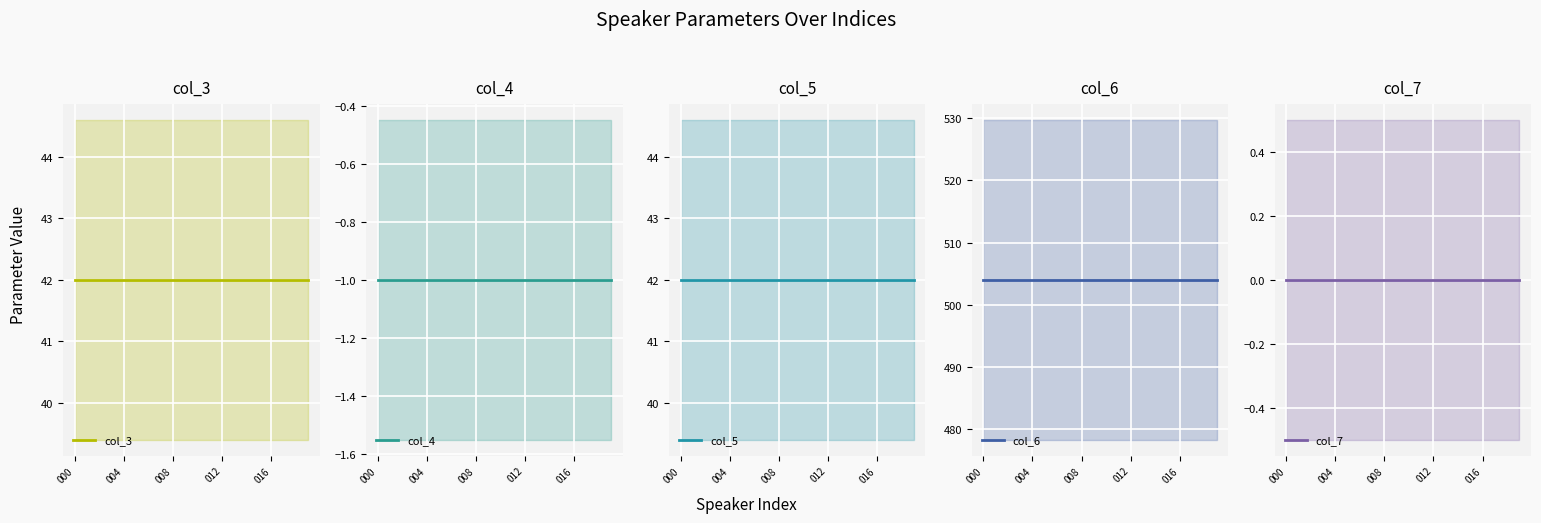

True or false: col_6 and col_5 cross at least once.

False